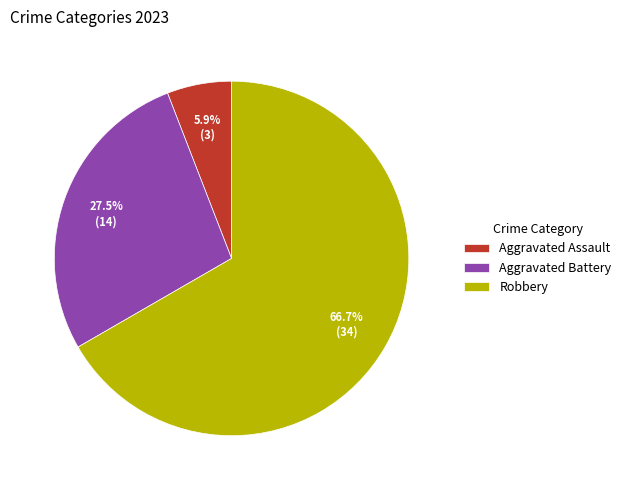

Between Aggravated Battery and Aggravated Assault, which is larger?

Aggravated Battery